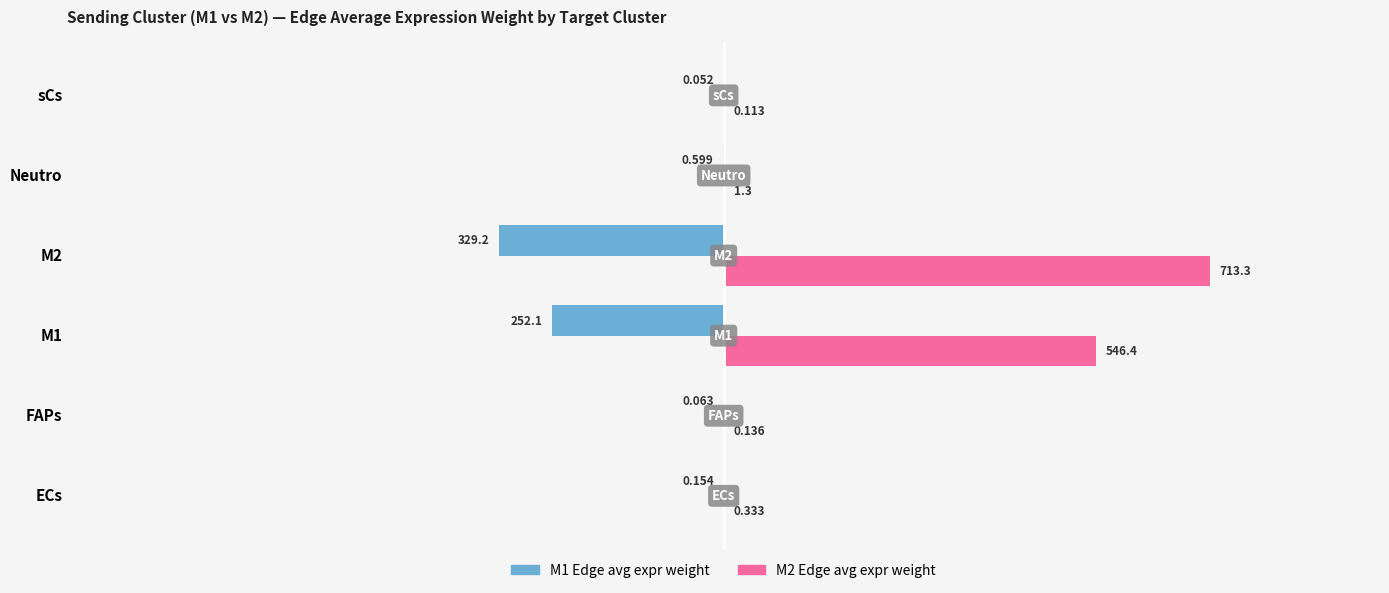

Is the value of M2 Edge avg expr weight at sCs greater than the value of M1 Edge avg expr weight at Neutro?

Yes